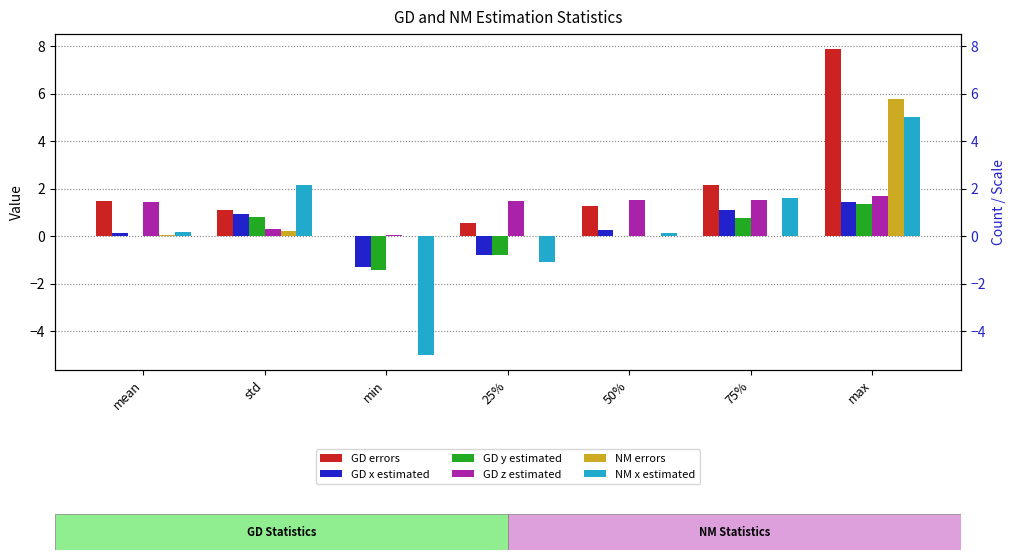

How many data points in GD z estimated are above 1?

5